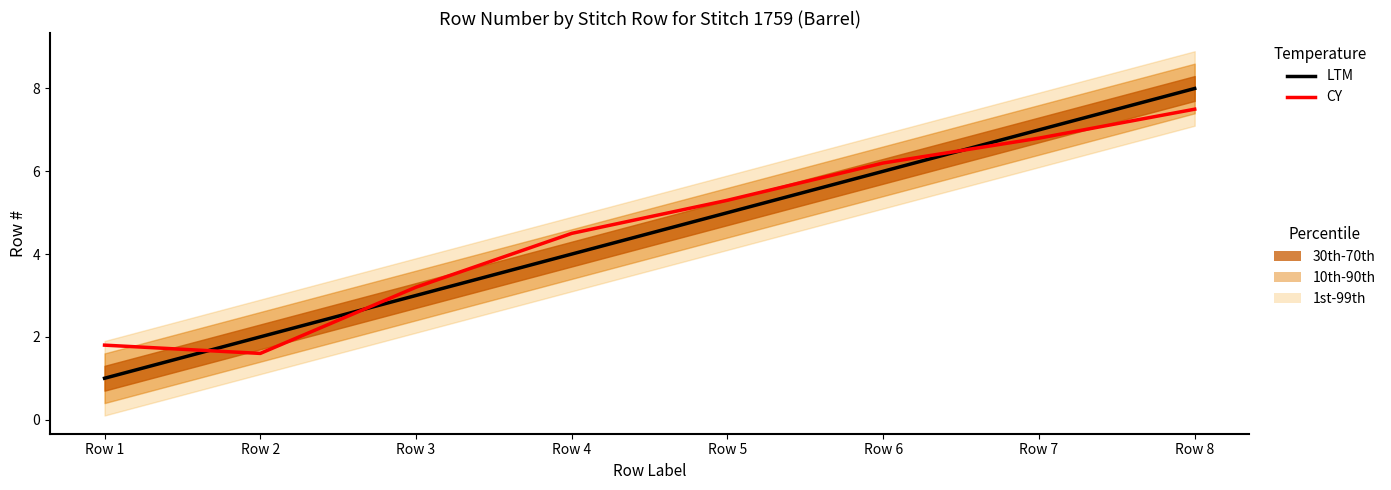

Rank the series by their average value, from lowest to highest.

LTM, CY